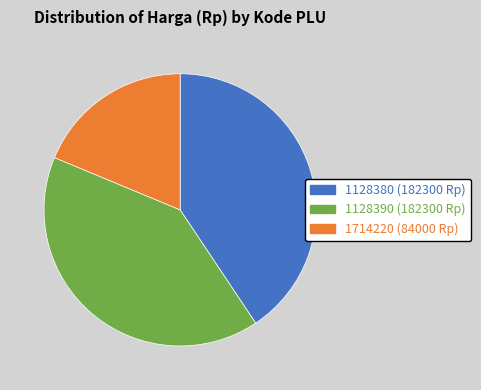

Approximately how many times larger is the value at 1714220 compared to 1128380?

0.5